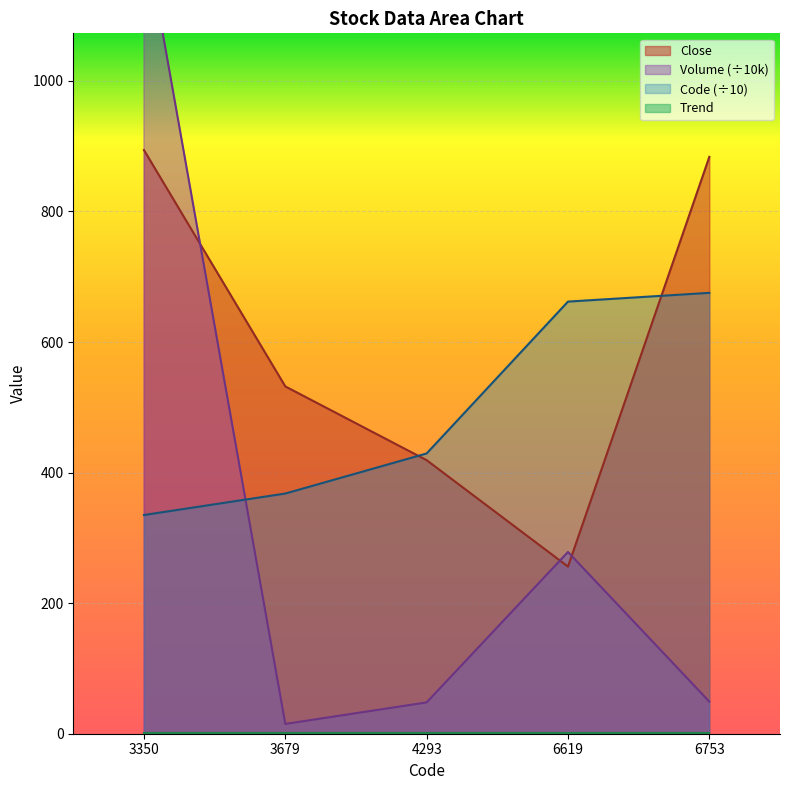

After their last crossing, which series has the higher values: Volume or Close?

Close